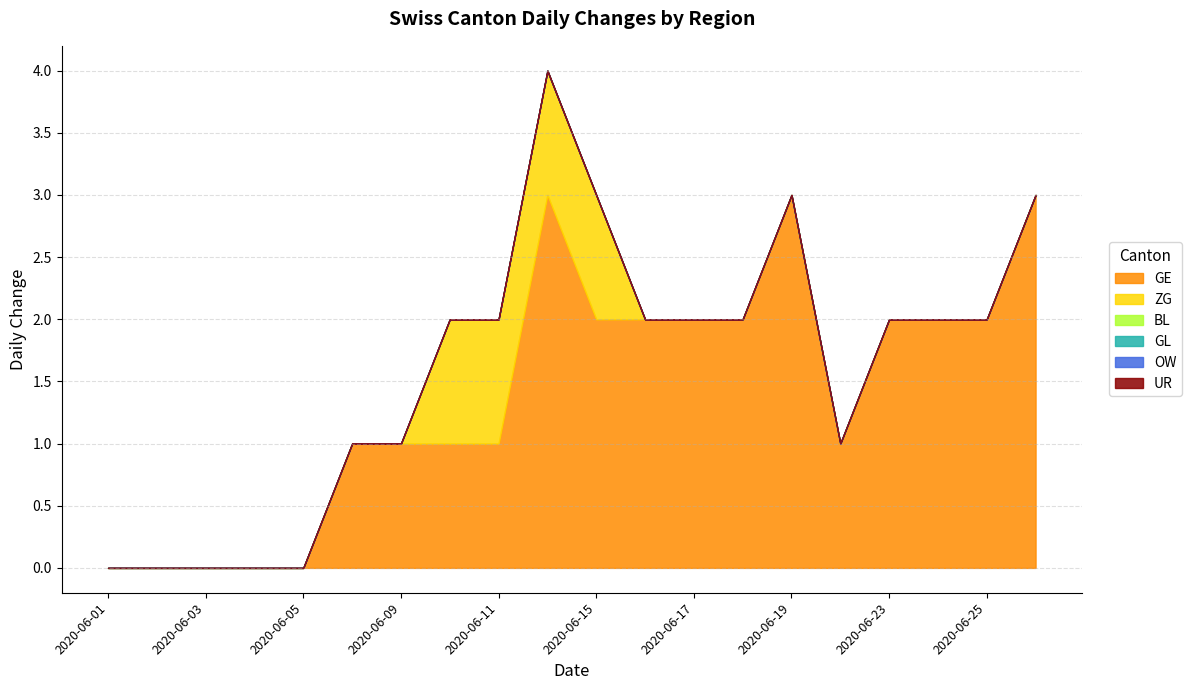

Does the chart have visible grid lines?

Yes